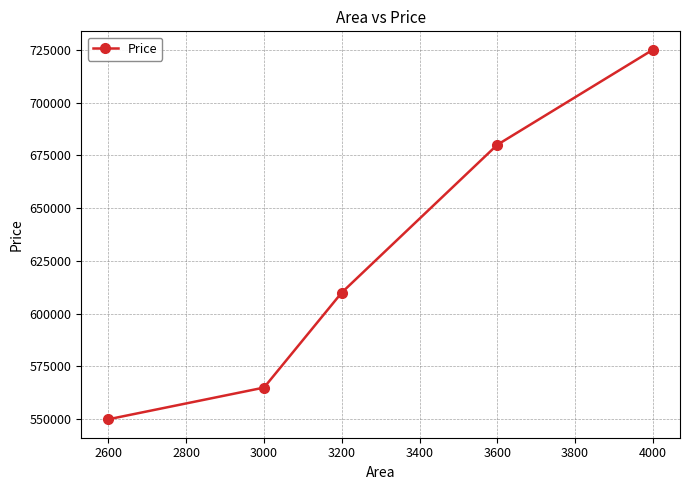

Where is the data nearest to the value 637500?

3200